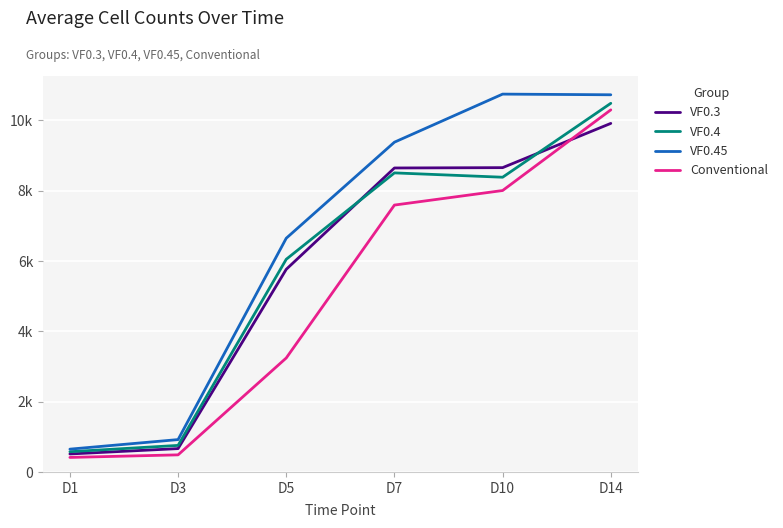

What are all the series names shown in the legend?

VF0.3, VF0.4, VF0.45, Conventional